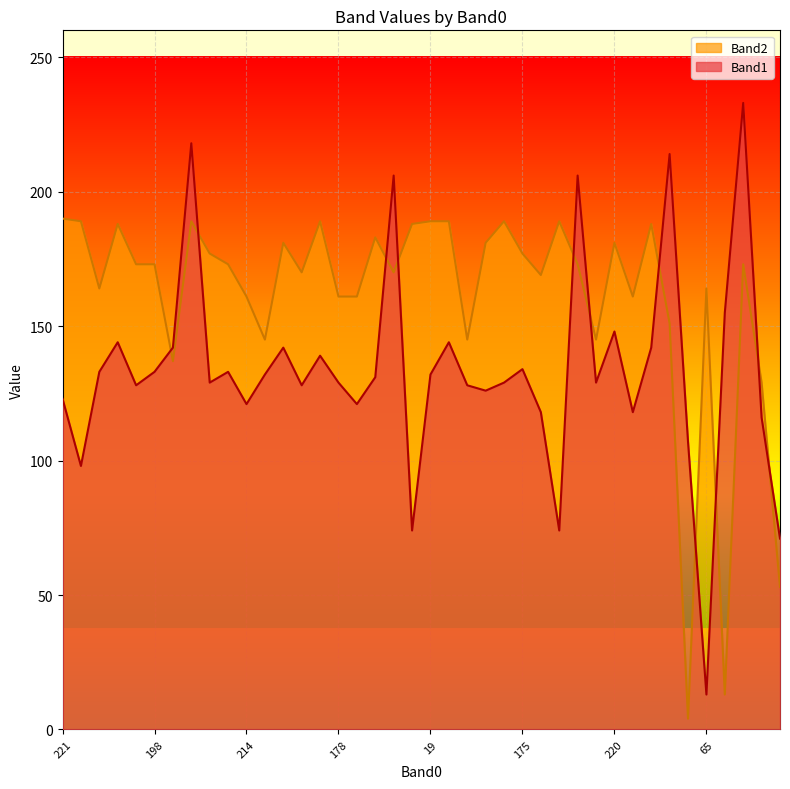

True or false: Band2 has a value of 161 at 189.

True